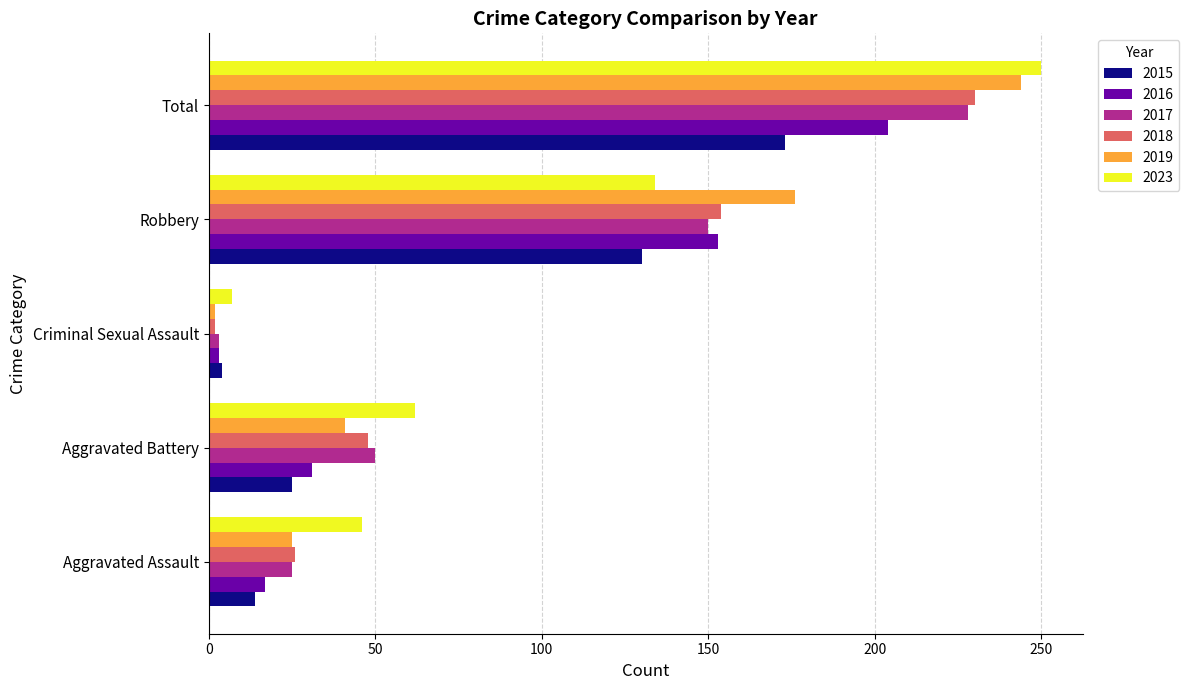

What is the maximum value for 2017?

228